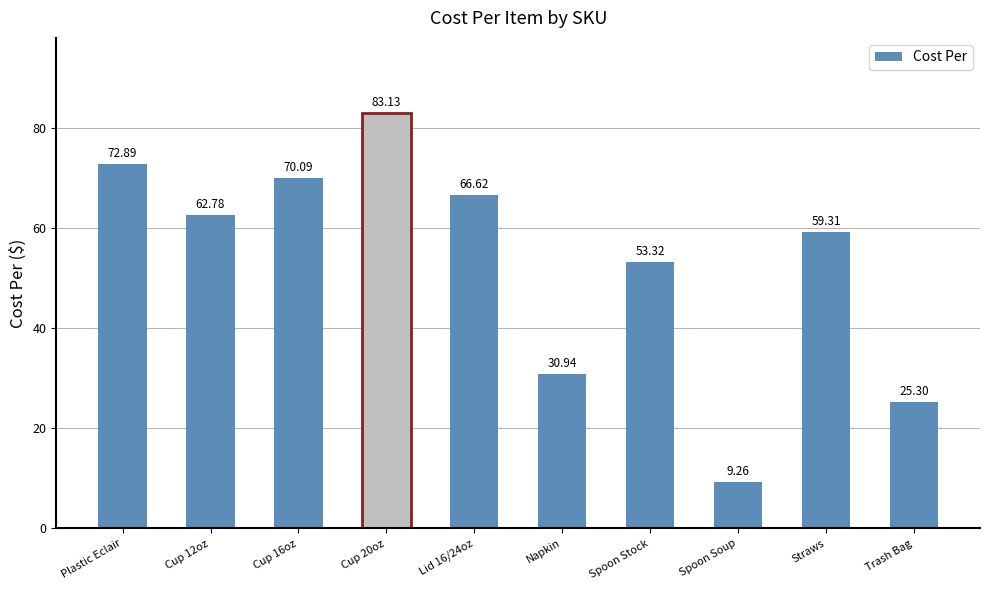

What is the label of the 10th bar from the left?

Trash Bag